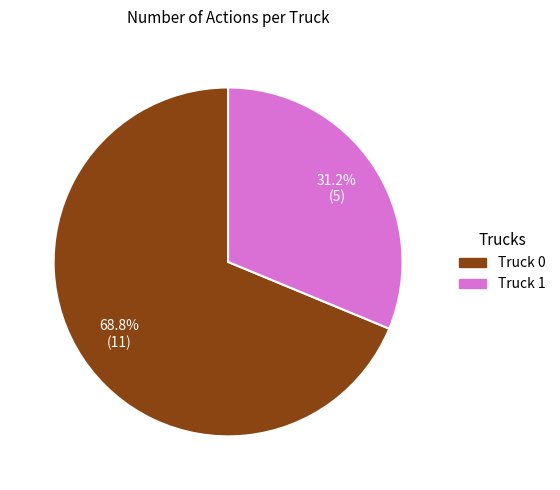

What is the total percentage of Truck 1 and Truck 0?

100.0%